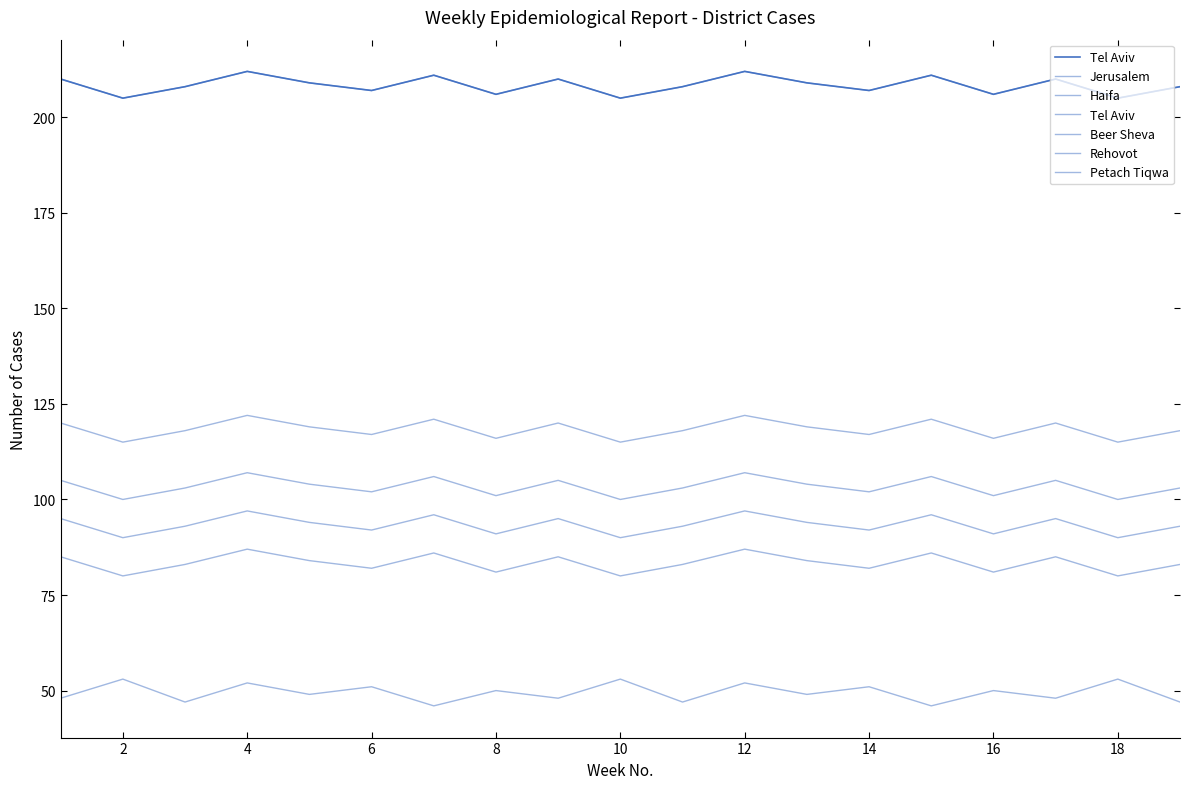

What is the average value of the Tel Aviv series?

208